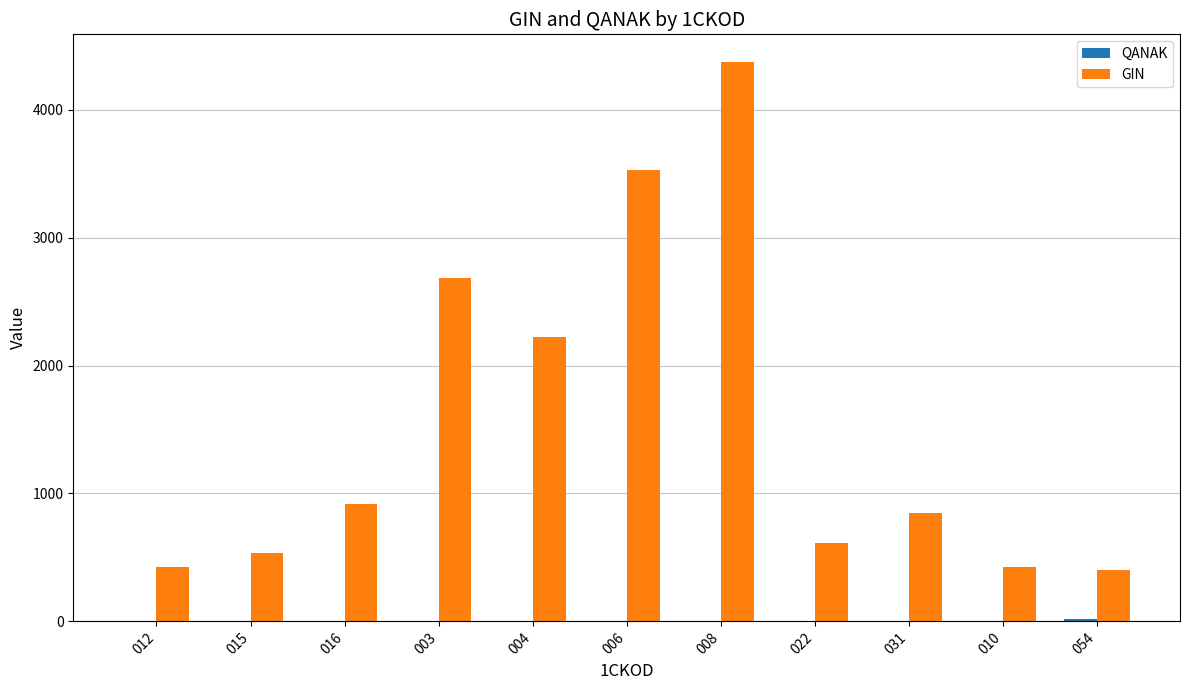

What is the greatest value displayed?

4370.0